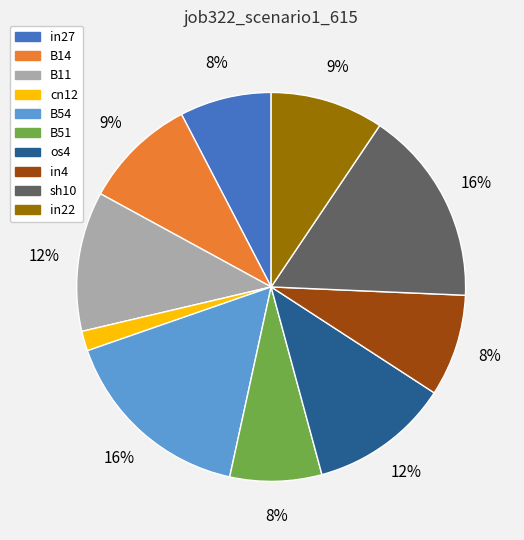

Does cn12 account for over 50% of the chart?

No